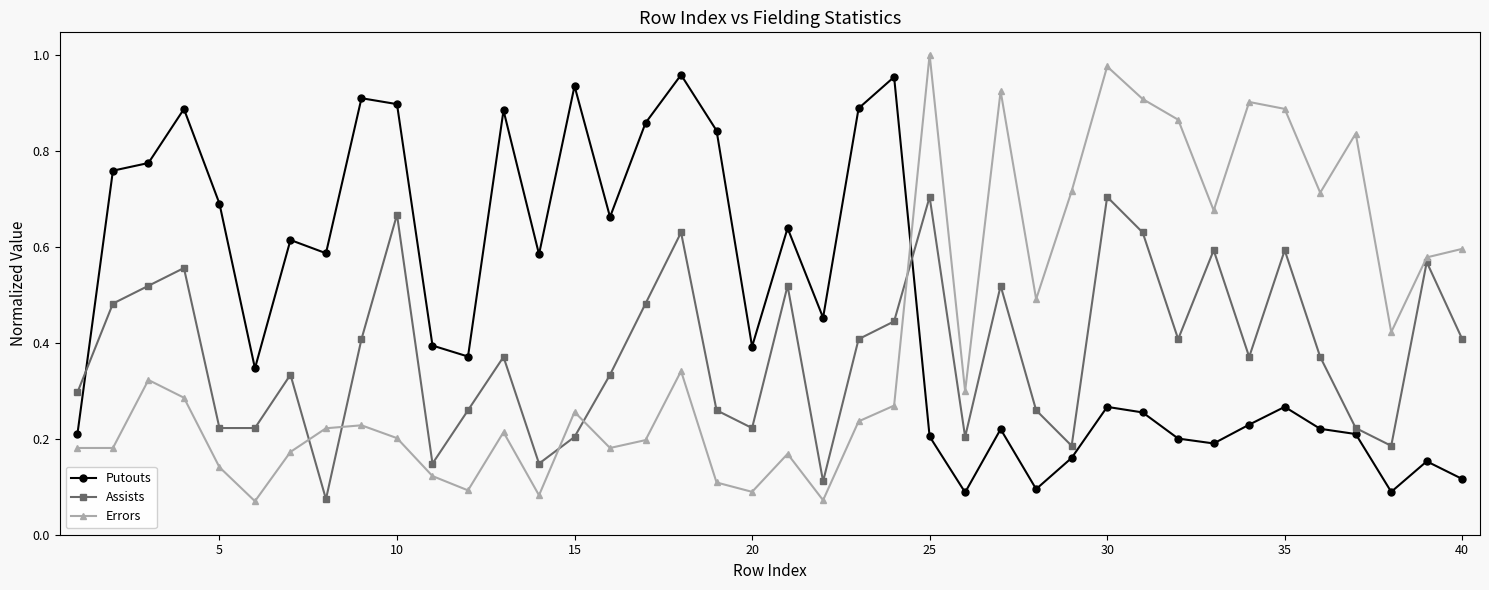

After their last crossing, which series has the higher values: Assists or Putouts?

Assists